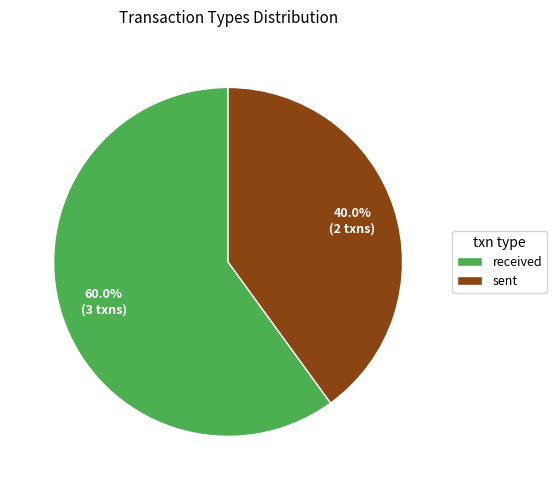

What is the ratio of the value at received to the value at sent?

1.5